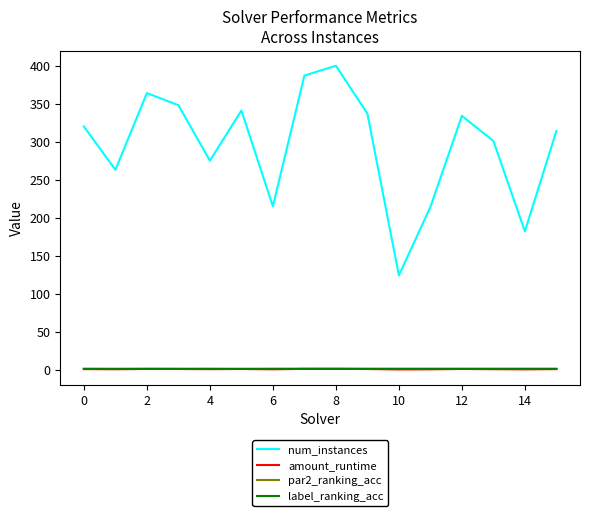

Which series has the largest range (max minus min)?

num_instances